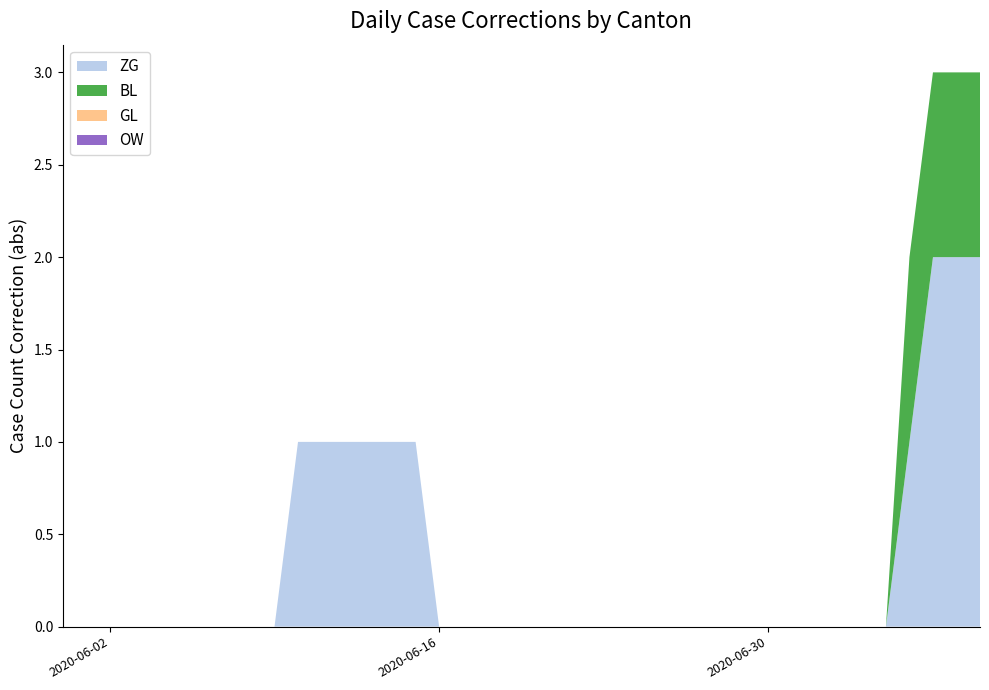

Reading left to right, what are all the values shown in this chart?

ZG: 0	0	1	0	0	0	1	2	2	2	2	2	2	2
BL: 0	0	0	0	0	0	1	1	1	1	1	1	1	1
GL: 0	0	0	0	0	0	0	0	0	0	0	0	0	0
OW: 0	0	0	0	0	0	0	0	0	0	0	0	0	0